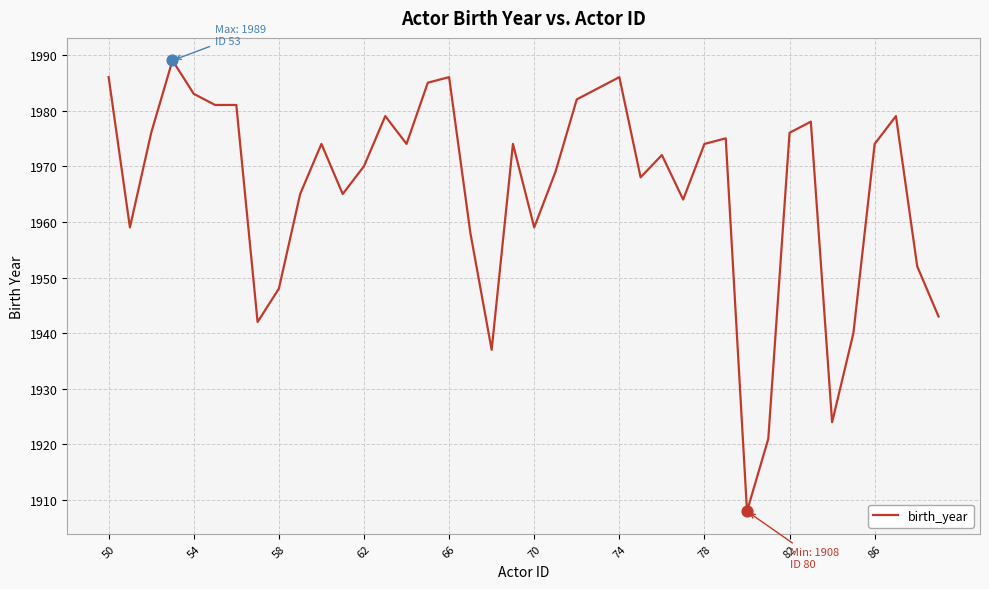

What is the minimum value shown in the chart?

1908